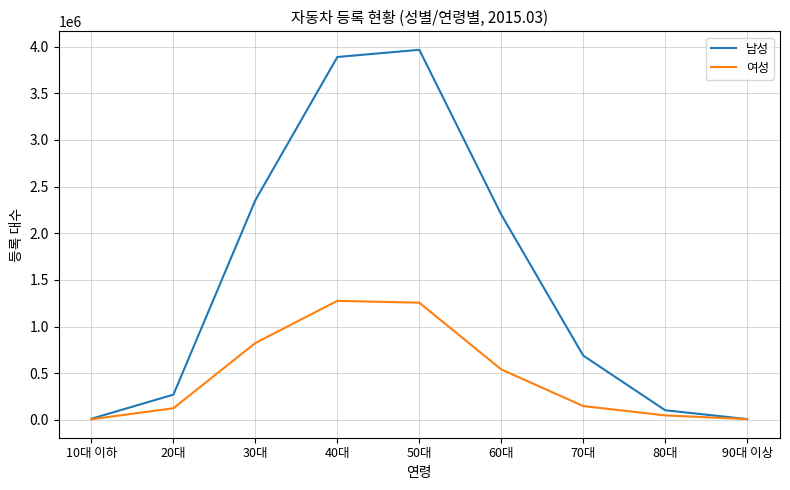

The 여성 series shows 144310 at 60대. True or false?

False